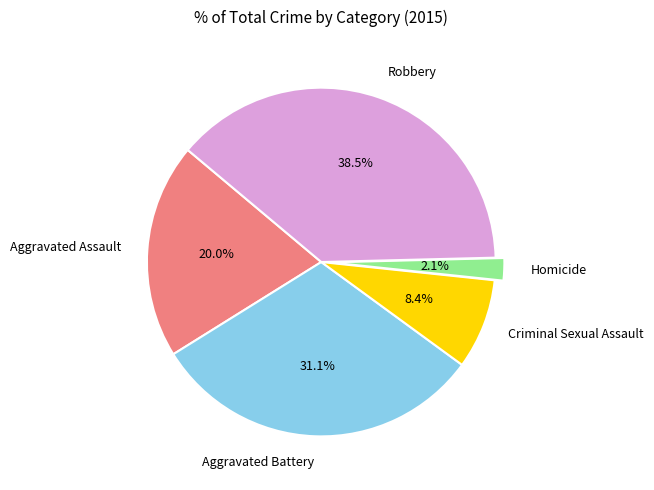

Do Homicide and Criminal Sexual Assault together represent more than half of the pie?

No